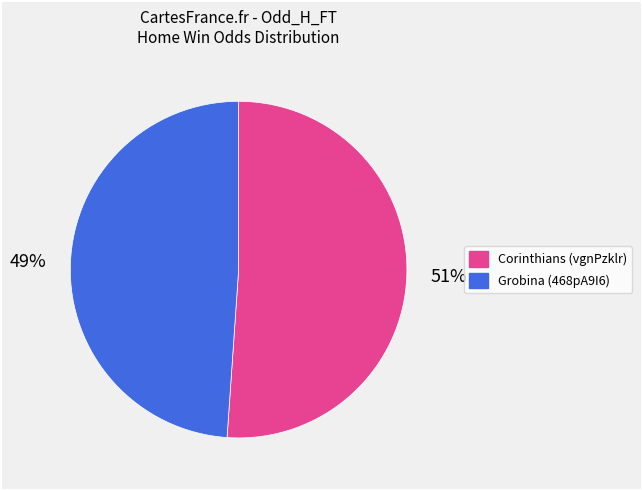

How many slices are in this pie chart?

2